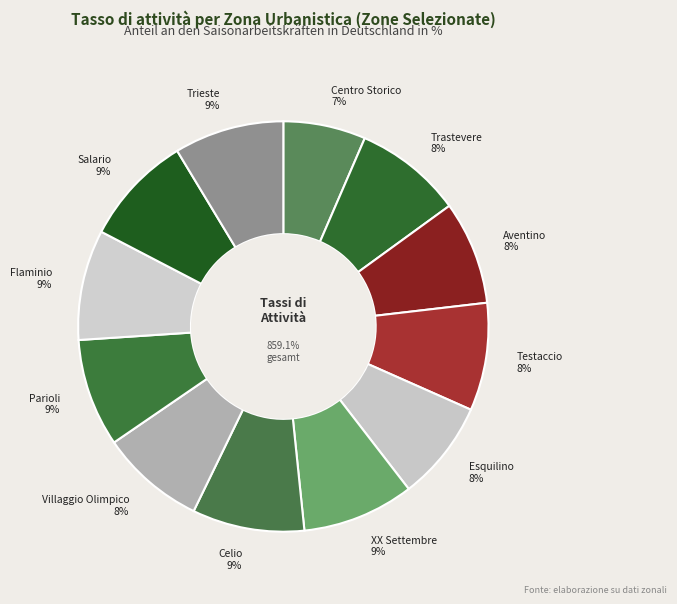

Rank the categories by value from highest to lowest.

Celio, XX Settembre, Salario, Flaminio, Trieste, Parioli, Trastevere, Testaccio, Villaggio Olimpico, Aventino, Esquilino, Centro Storico